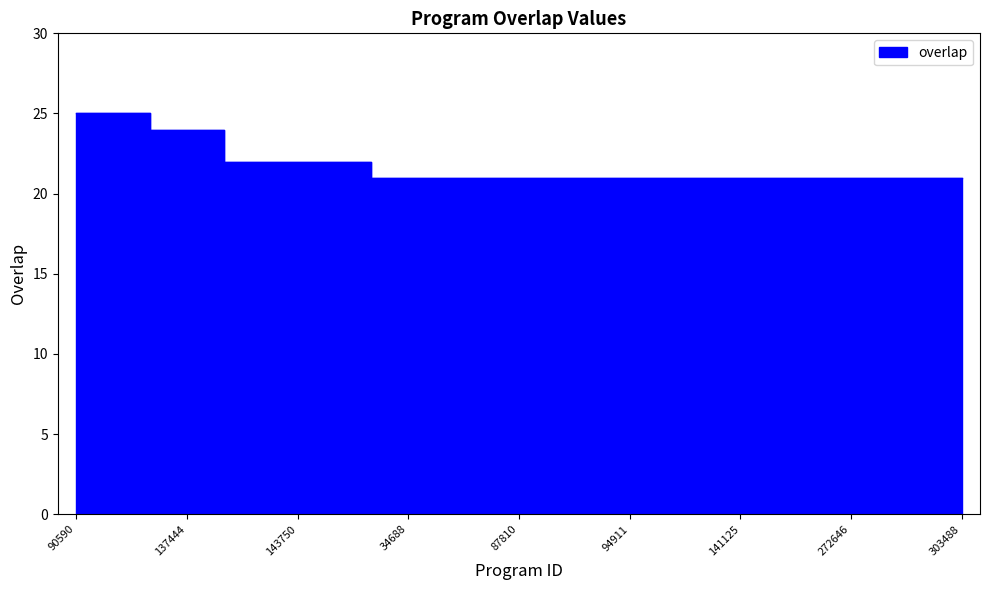

How many series are shown in this chart?

1